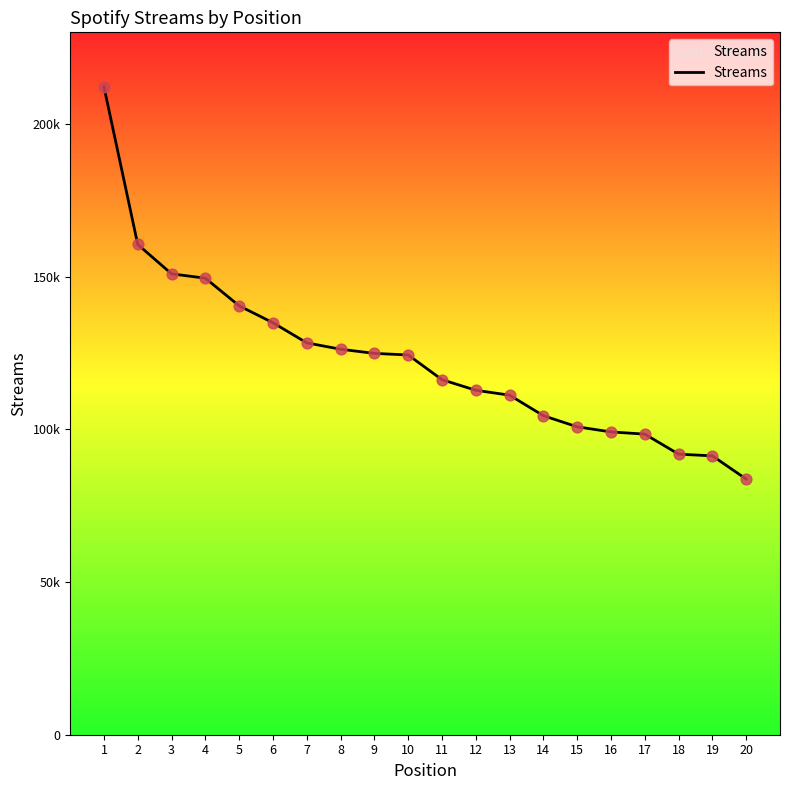

Does the chart have visible grid lines?

No